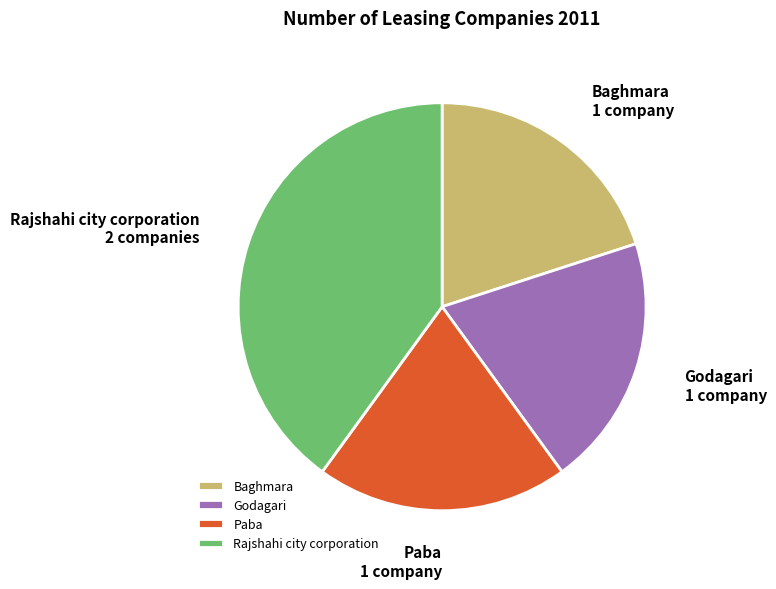

Does Rajshahi city corporation represent more than half of the total?

No